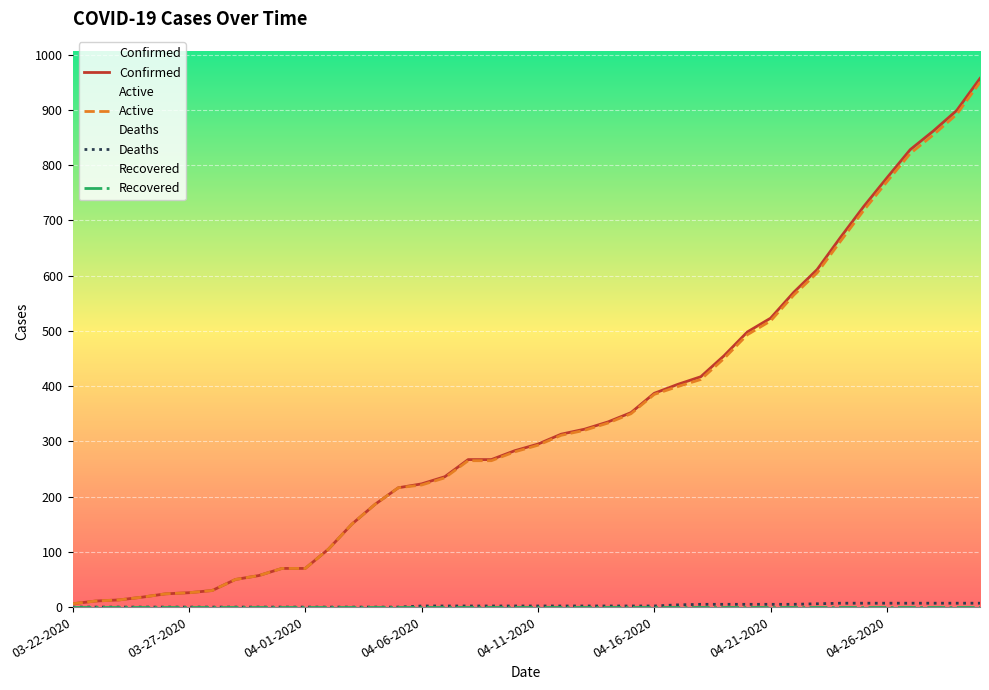

Which series has the largest total across all categories?

Confirmed